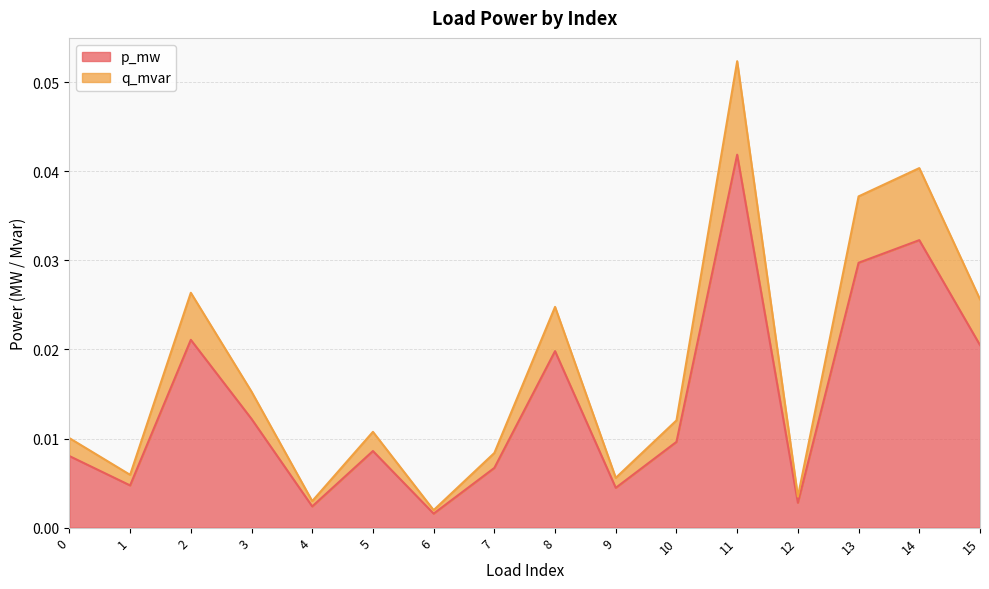

Reading left to right, list all the values displayed in this chart.

p_mw: 0.0	0.0	0.0	0.0	0.0	0.0	0.0	0.0	0.0	0.0	0.0	0.0	0.0	0.0	0.0	0.0
q_mvar: 0.0	0.0	0.0	0.0	0.0	0.0	0.0	0.0	0.0	0.0	0.0	0.1	0.0	0.0	0.0	0.0